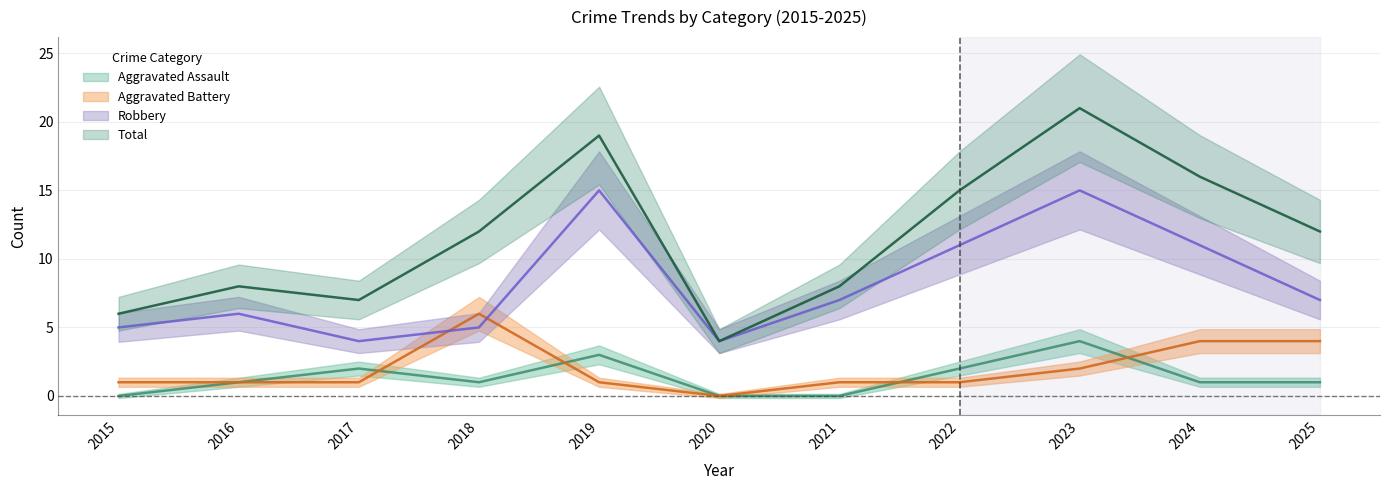

True or false: Aggravated Battery and Aggravated Assault cross at least once.

True